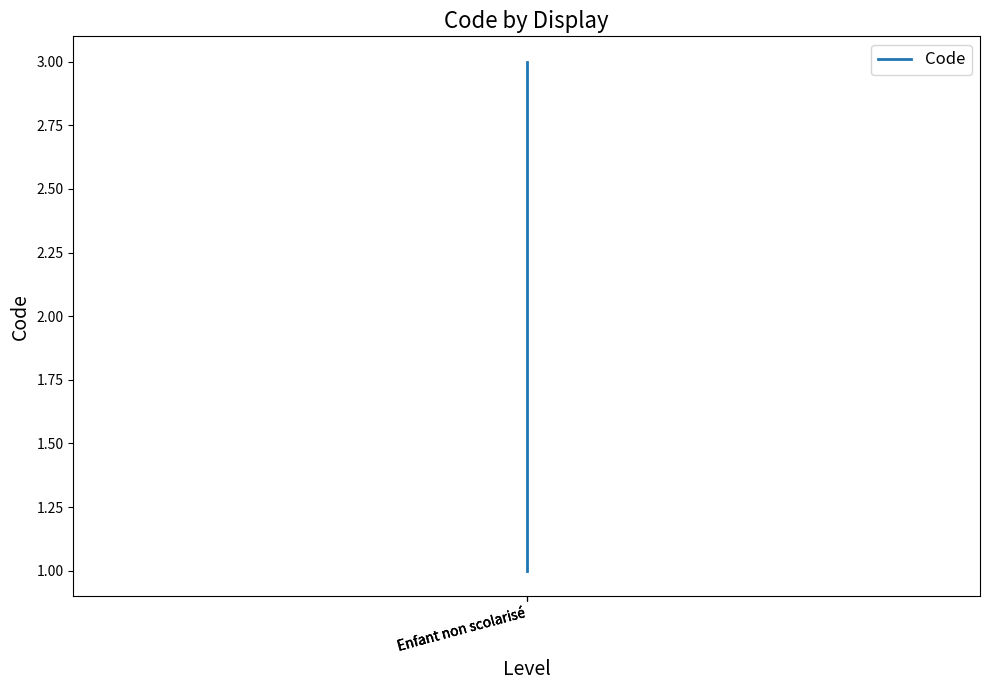

Reading left to right, list all the values displayed in this chart.

1	2	3